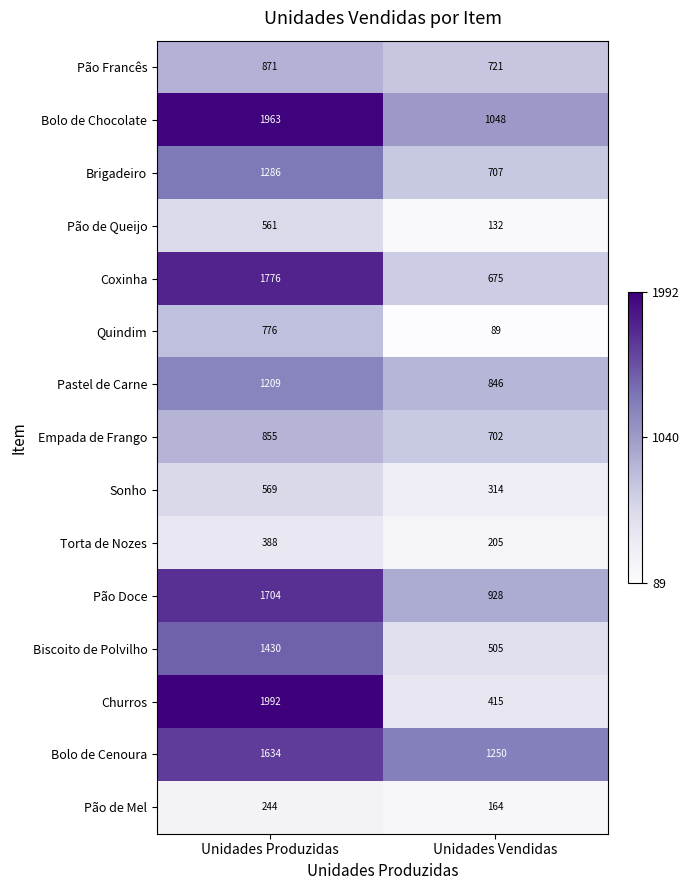

What is the sum of the Torta de Nozes values at Unidades Produzidas and Unidades Vendidas?

593